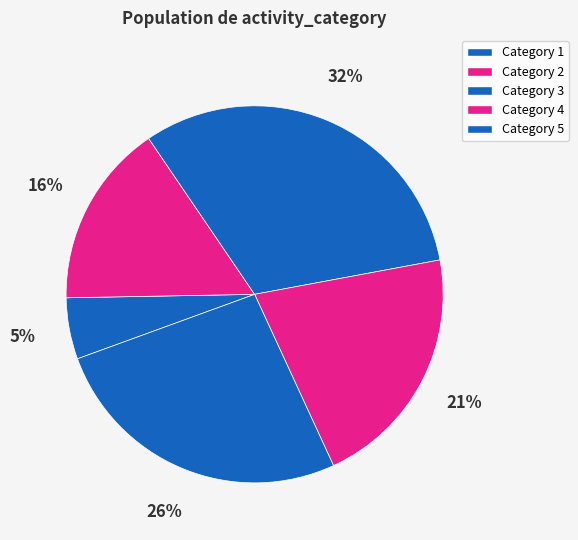

How many segments does this pie chart have?

5